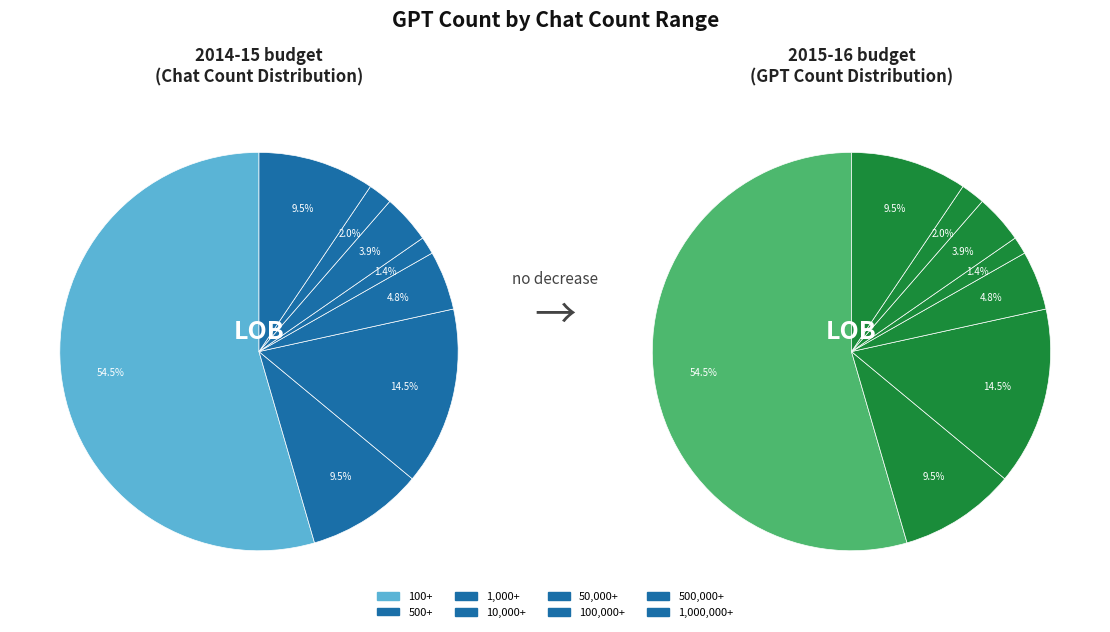

To the nearest percent, what is the combined percentage of 50,000+ and 10,000+?

6%